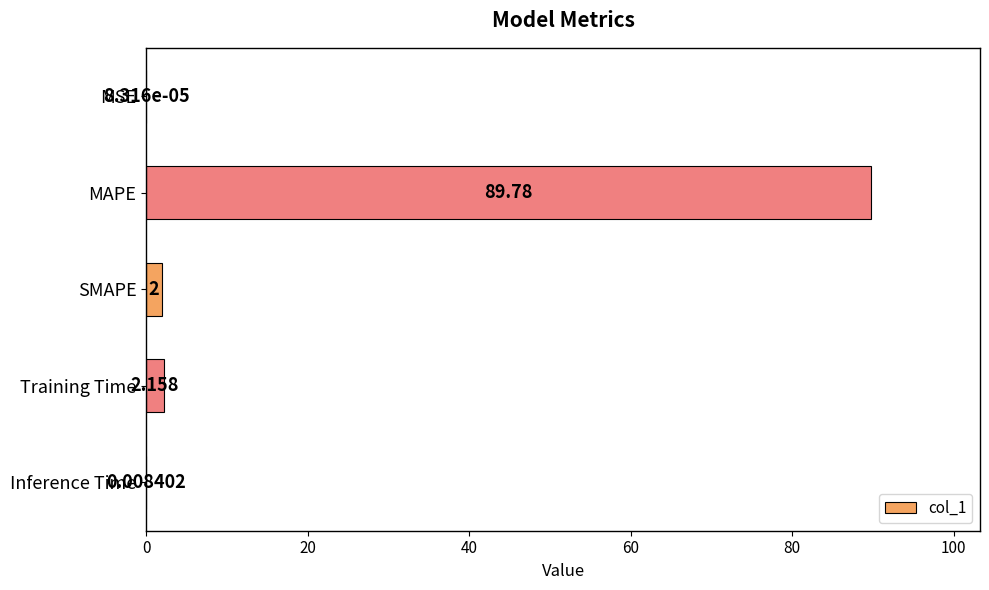

Between SMAPE and MAPE, which is larger?

MAPE